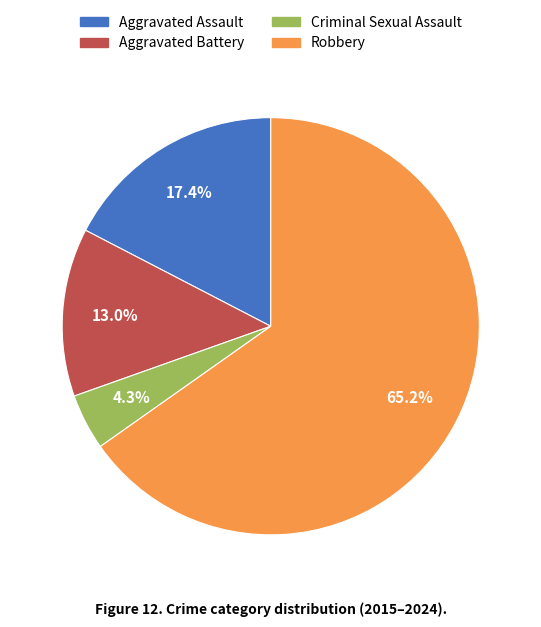

Does Criminal Sexual Assault represent more than half of the total?

No